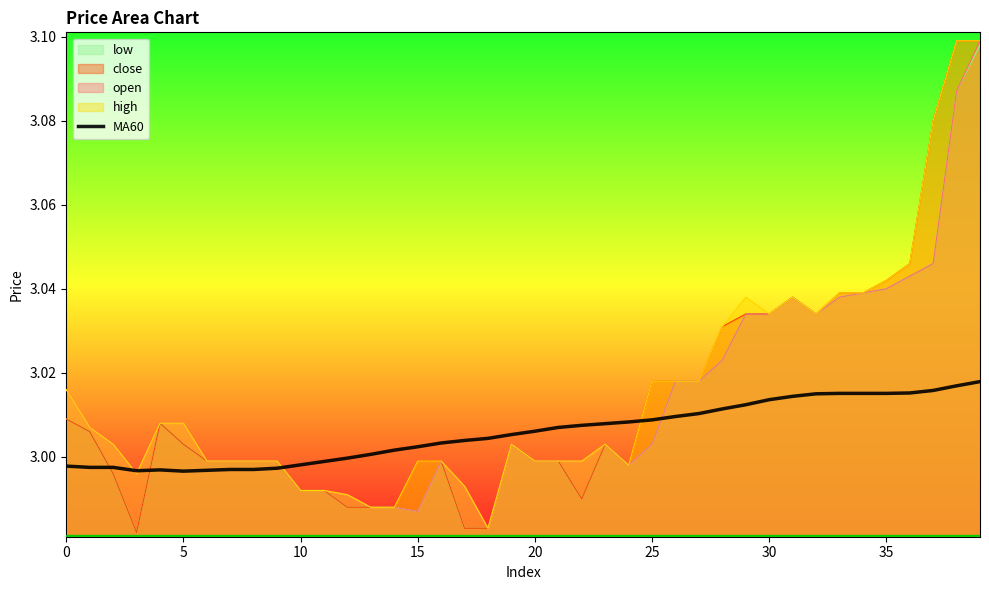

Which series has the widest spread of values?

close